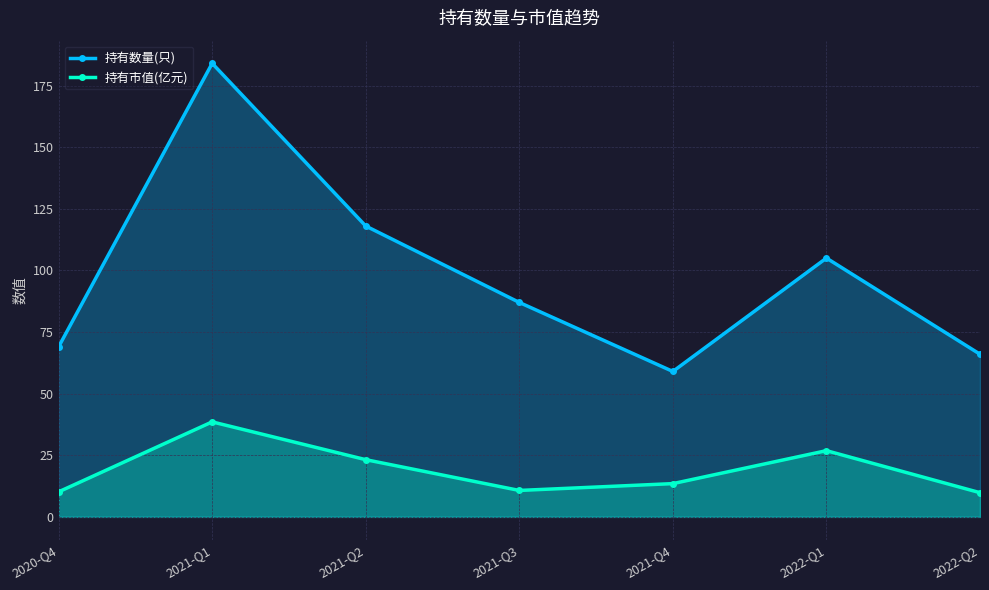

How many series are shown in this chart?

2